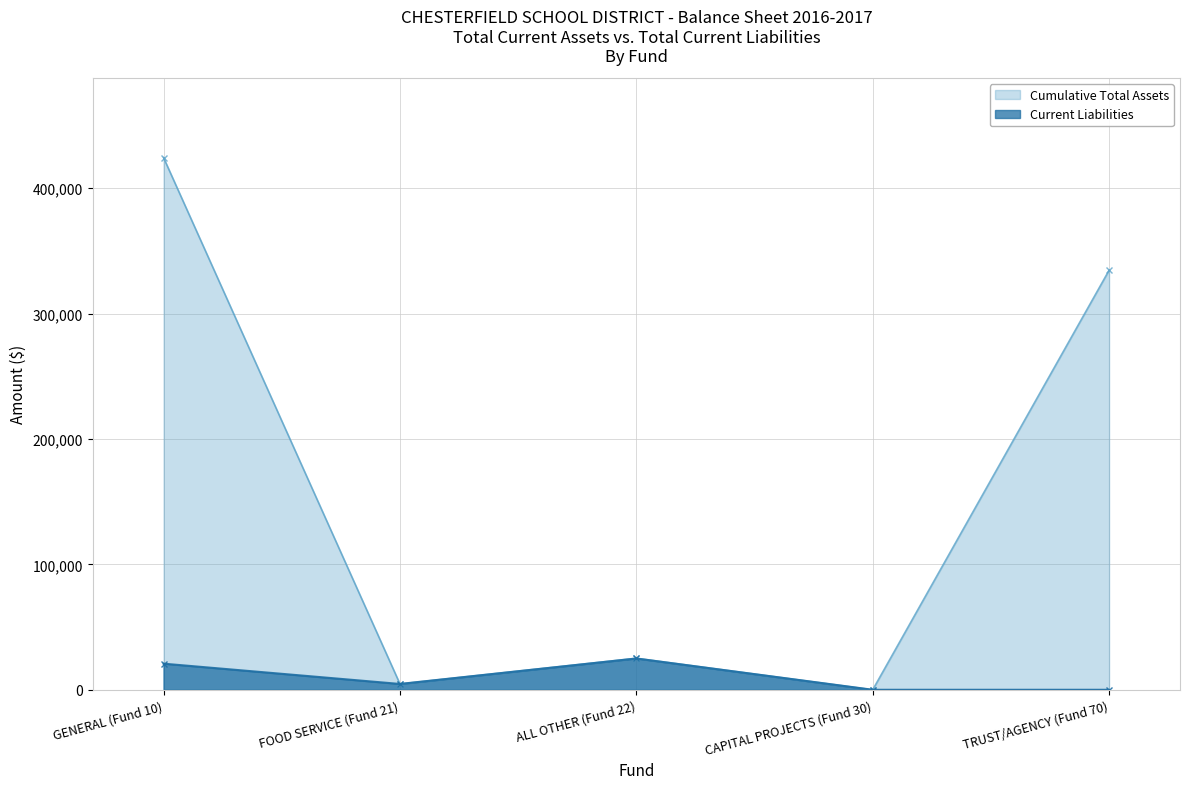

How many positive values does the Current Liabilities series have?

3